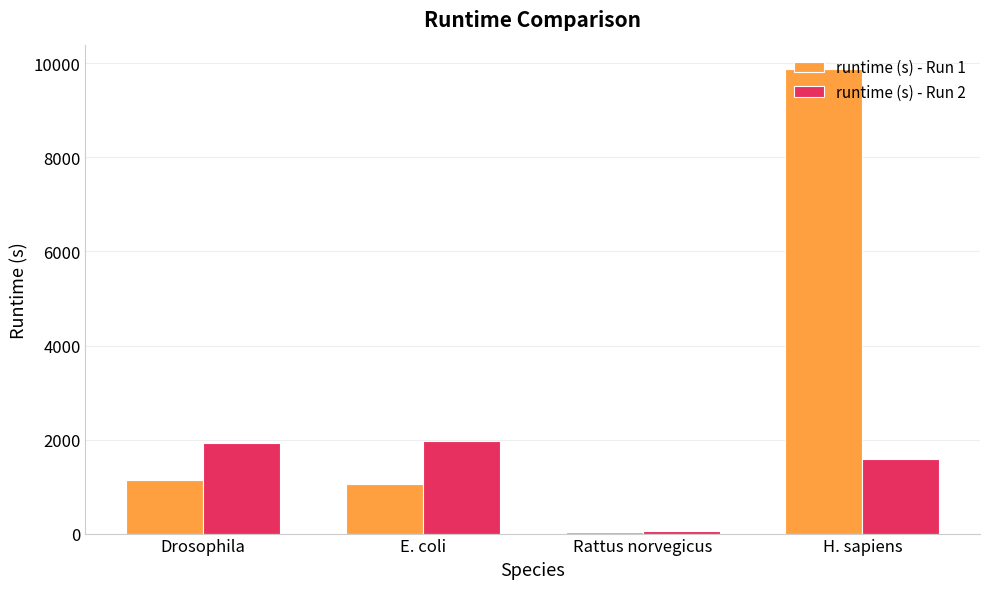

The runtime (s) - Run 2 series shows 1596 at H. sapiens. True or false?

True